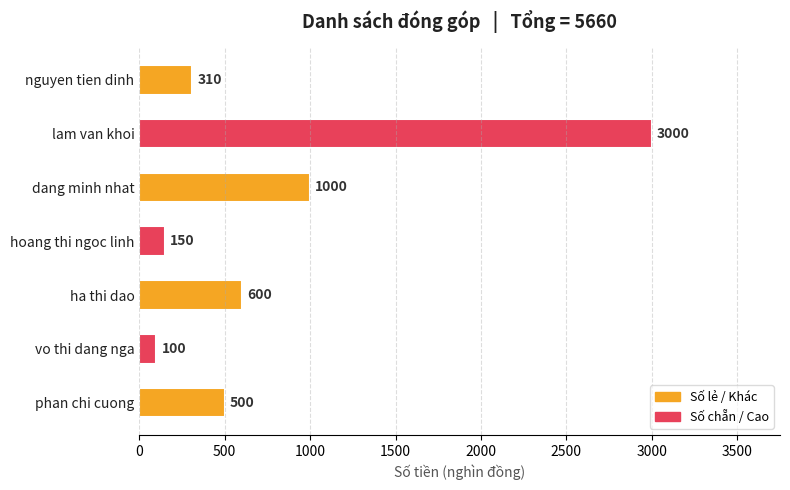

At which label is the value closest to 1550?

dang minh nhat